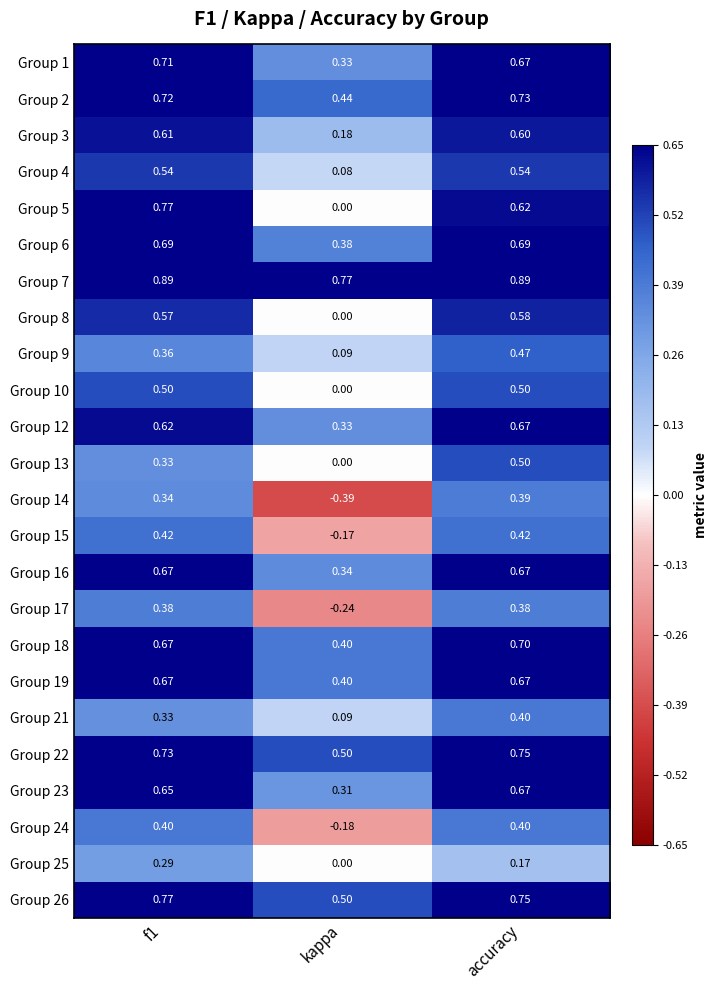

Where is Group 10 nearest to the value 0?

kappa